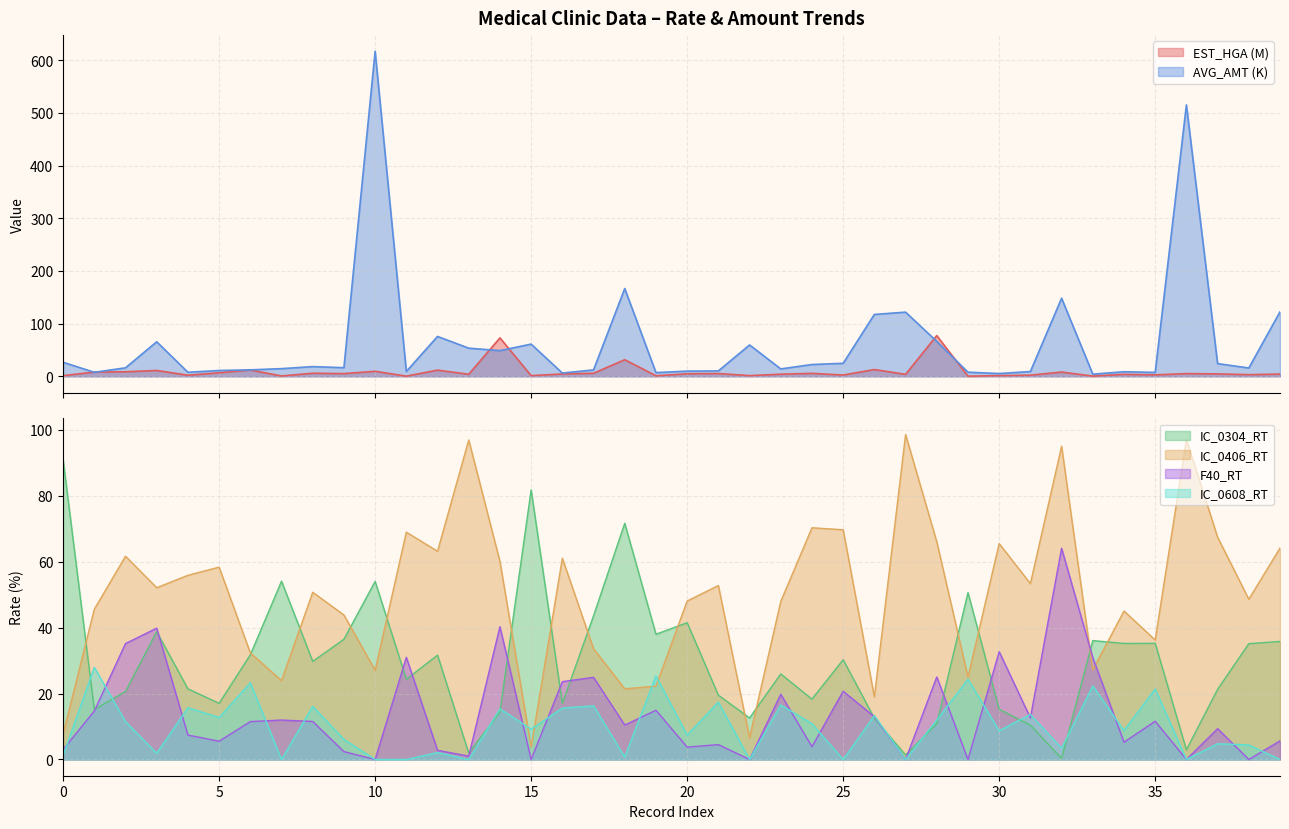

What is the value of the IC_0304_RT point at the 5th from the left?

21.4